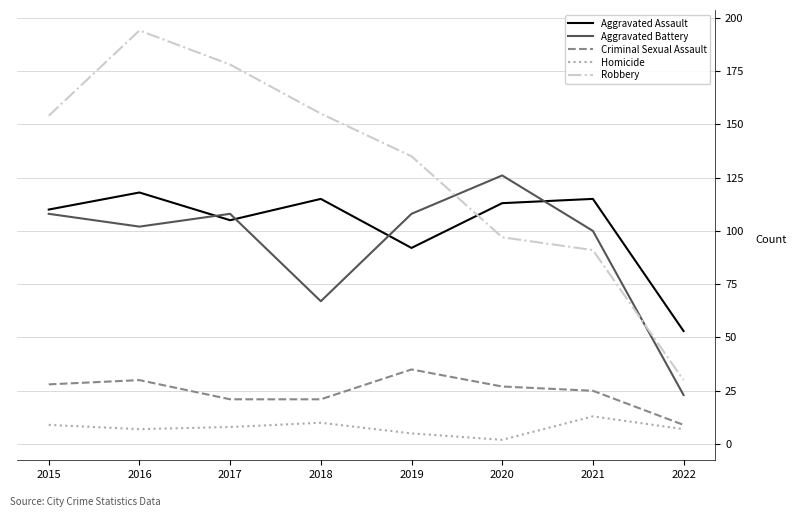

At which category is the sum across all series the highest?

2016